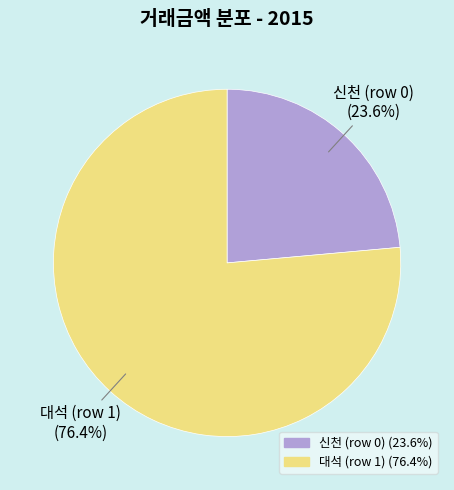

What is the majority slice?

대석 (row 1)